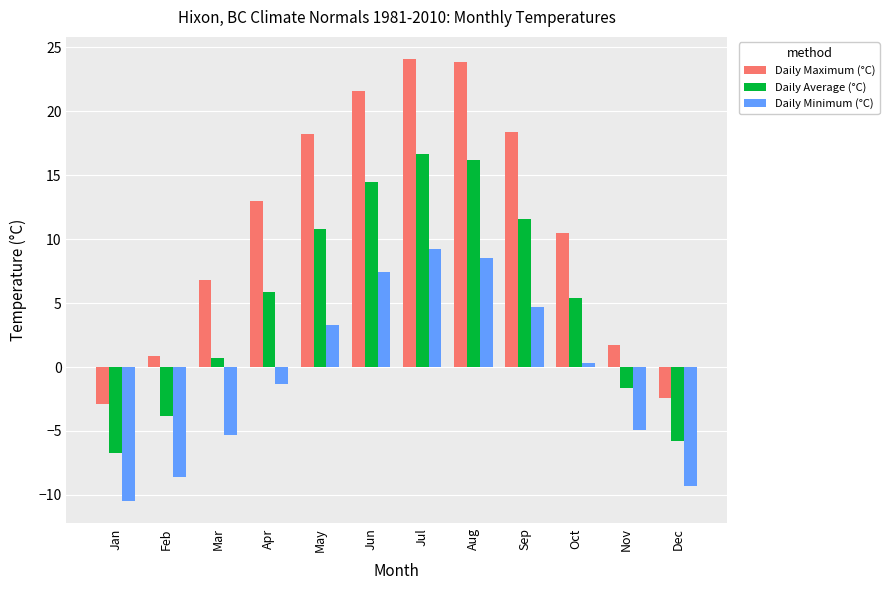

Rank the series by their average value, from highest to lowest.

Daily Maximum (°C), Daily Average (°C), Daily Minimum (°C)